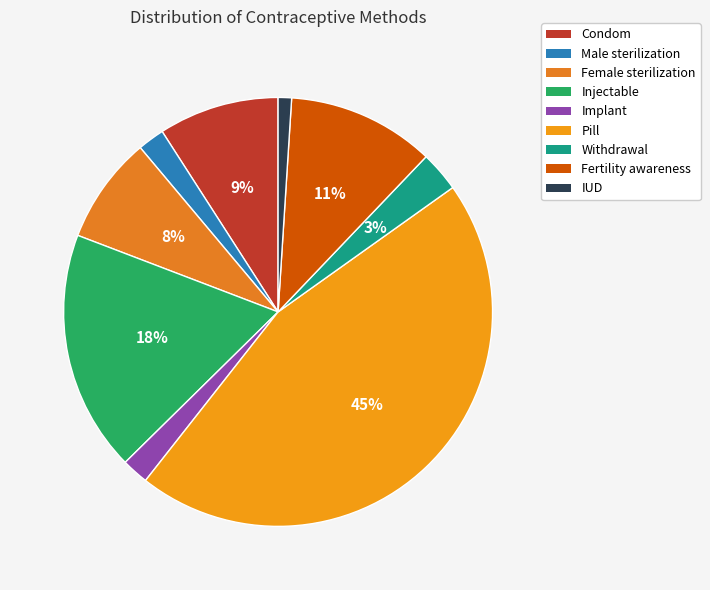

To the nearest percent, what is the average slice percentage?

11%